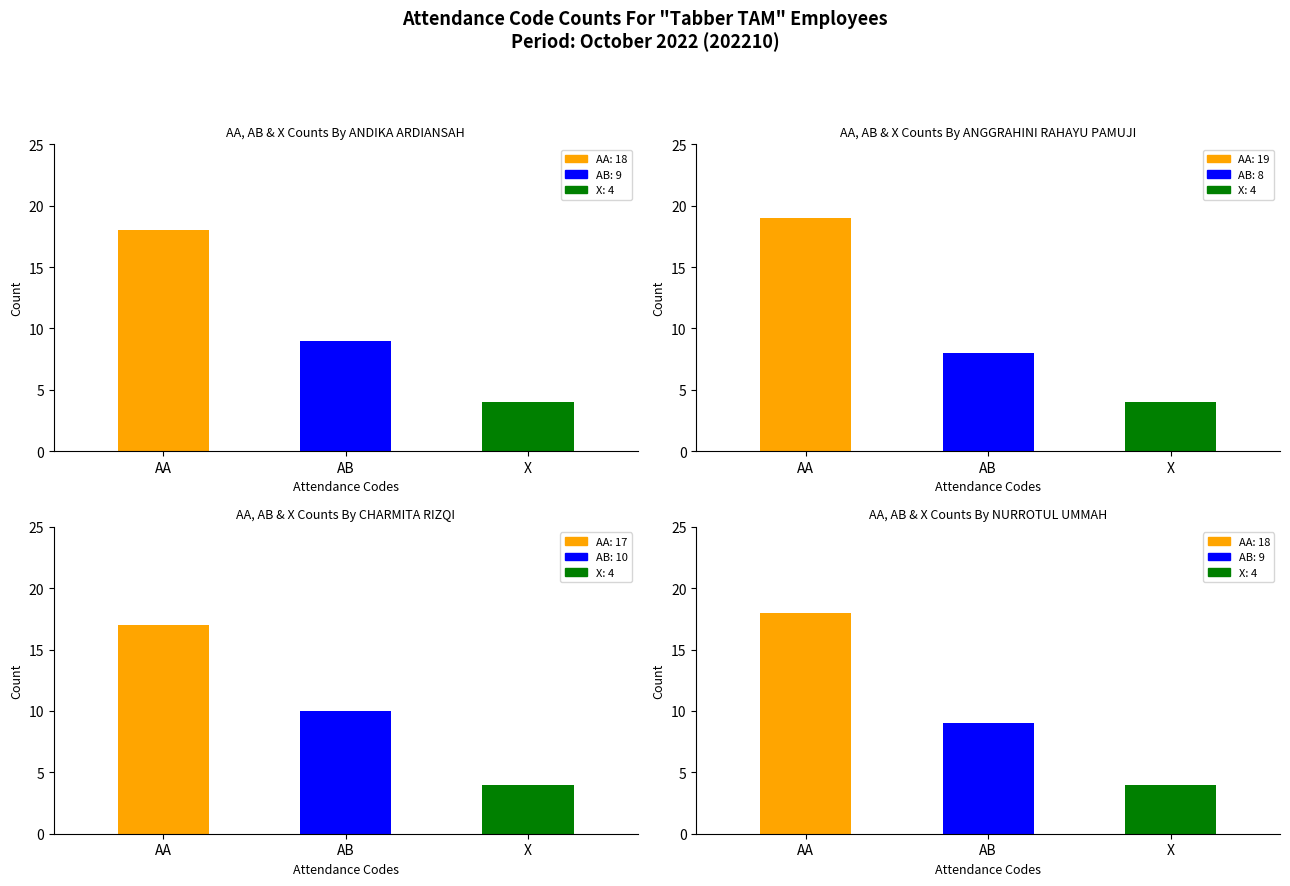

What is the approximate value of AA at CHARMITA RIZQI?

17